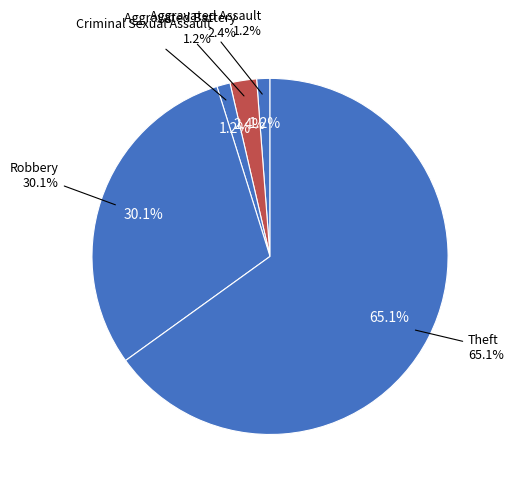

To the nearest percent, what is the difference between the largest and smallest slice percentages?

64%